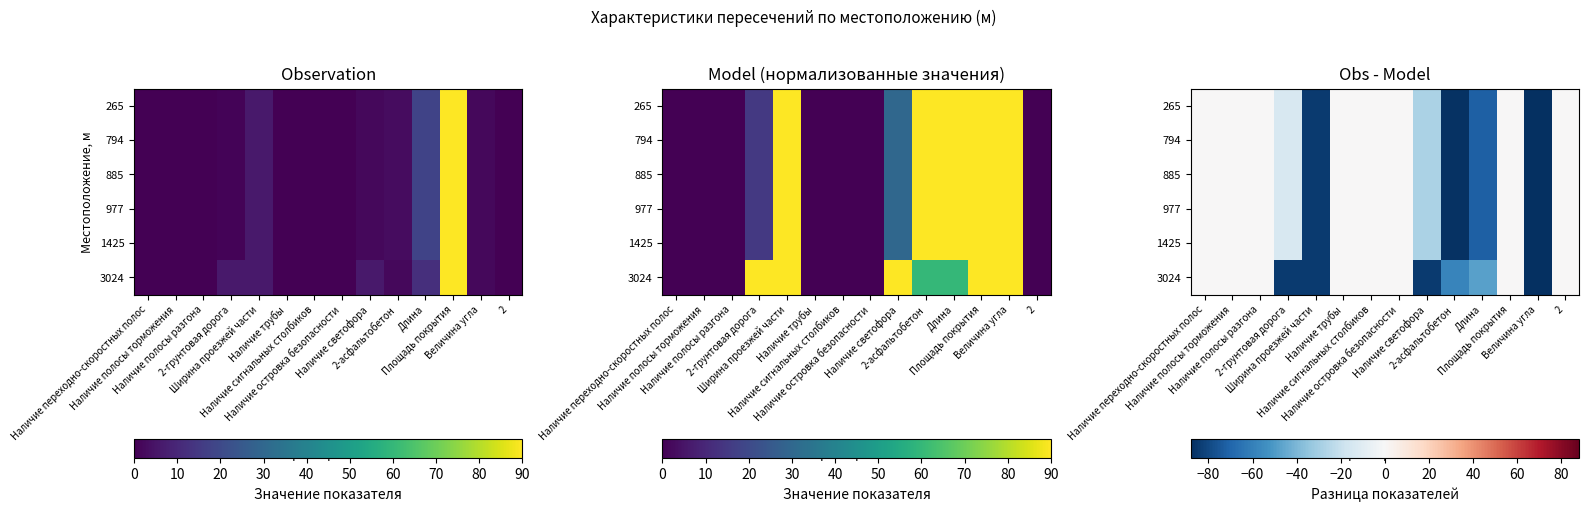

Which category has the lowest value across all series?

Величина угла